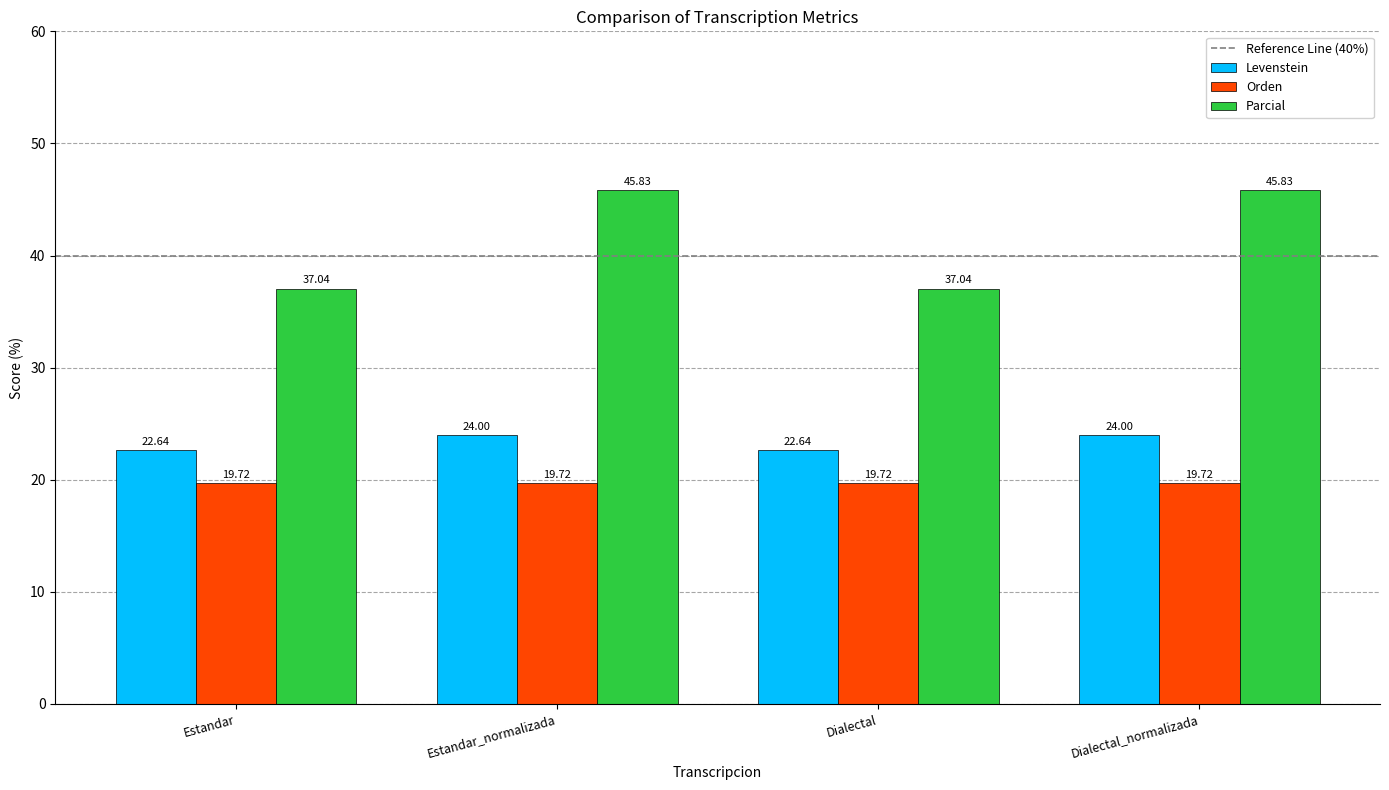

What position from the left is Estandar_normalizada?

2